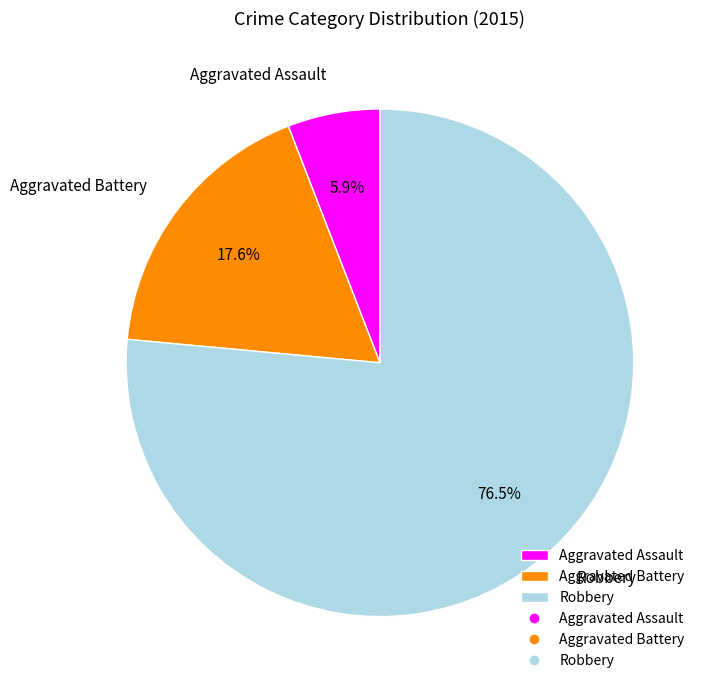

What percentage is the Aggravated Assault slice, to the nearest percent?

6%